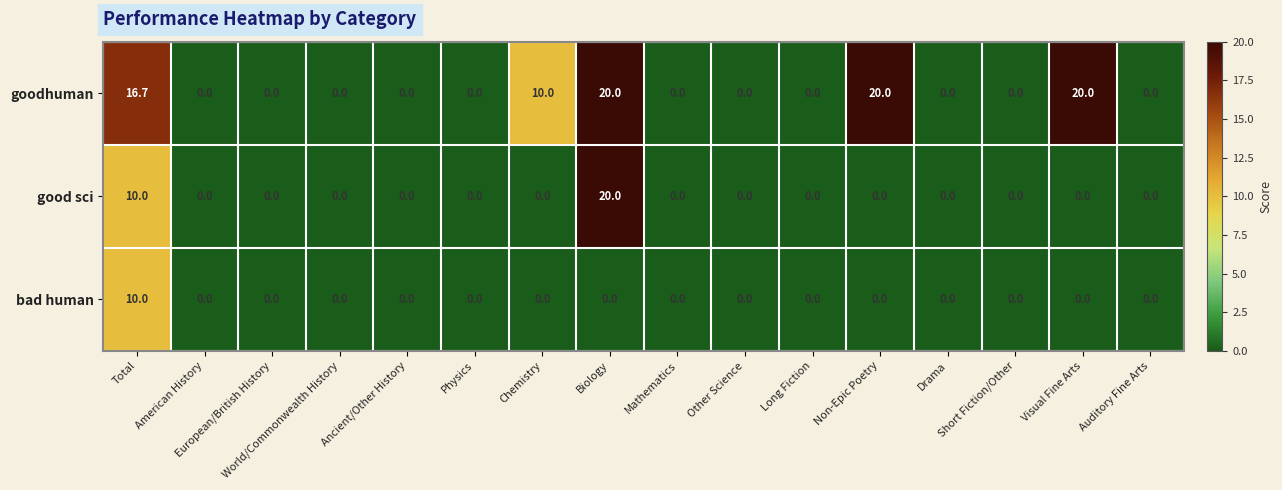

What is the maximum value shown in the chart?

20.0